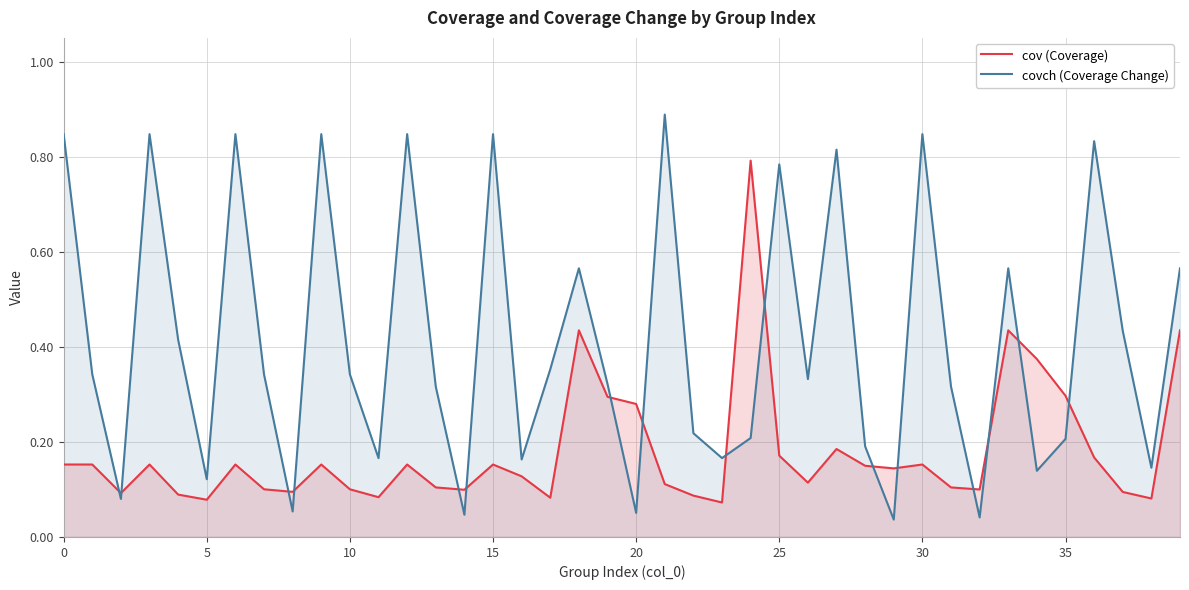

What is the maximum value for cov (Coverage)?

0.8